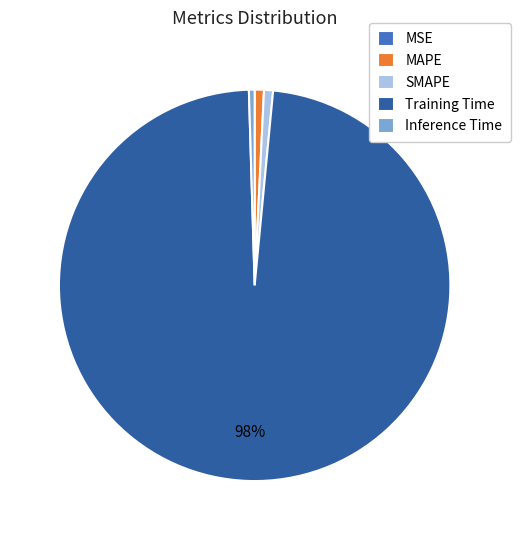

To the nearest percent, what is the difference between the Training Time and MAPE slice percentages?

97%